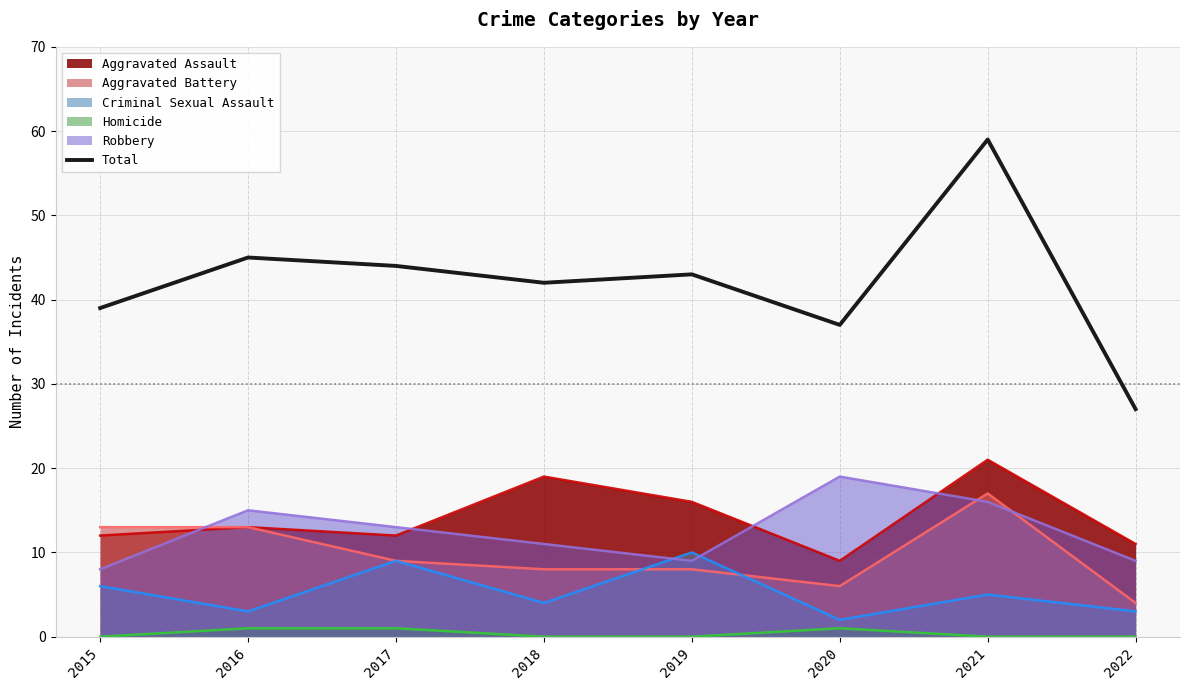

What is the difference between the highest and lowest values at 2018?

42